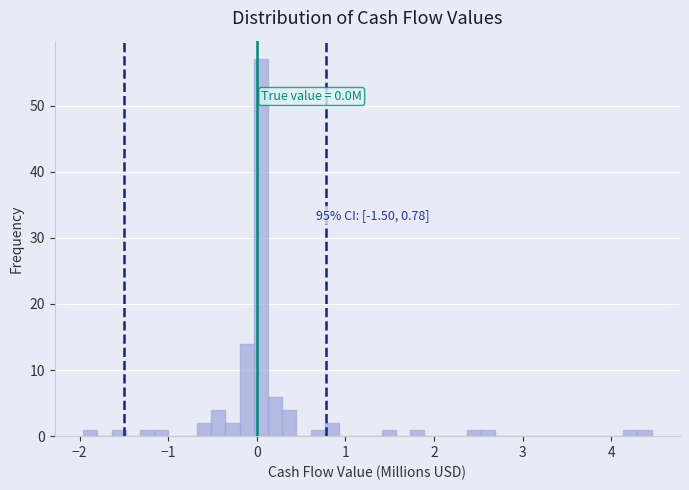

Read against the x-axis, roughly where is the centre of the tallest bar?

0.0